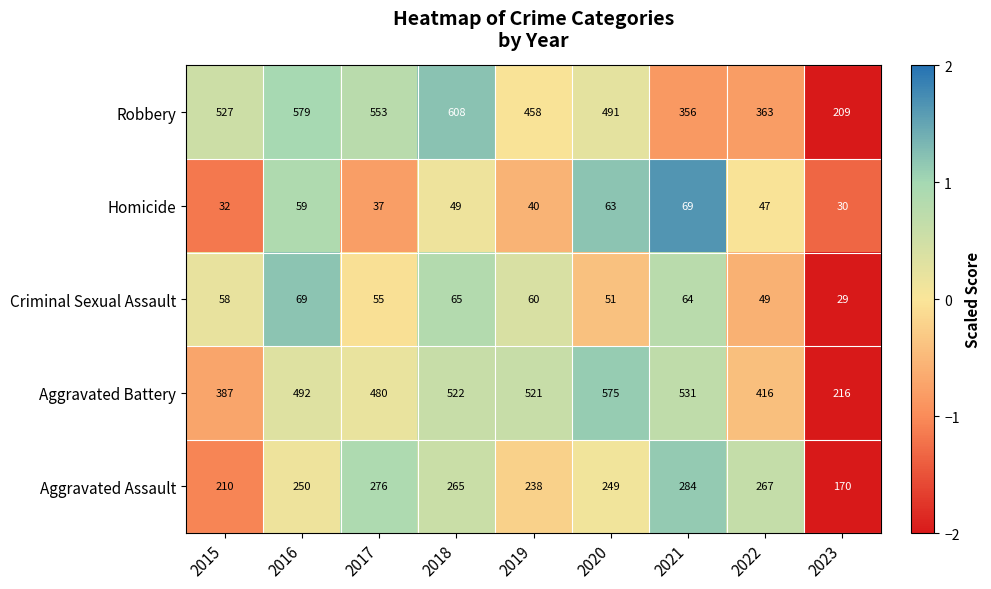

Which label corresponds to the smallest value in the chart?

2023